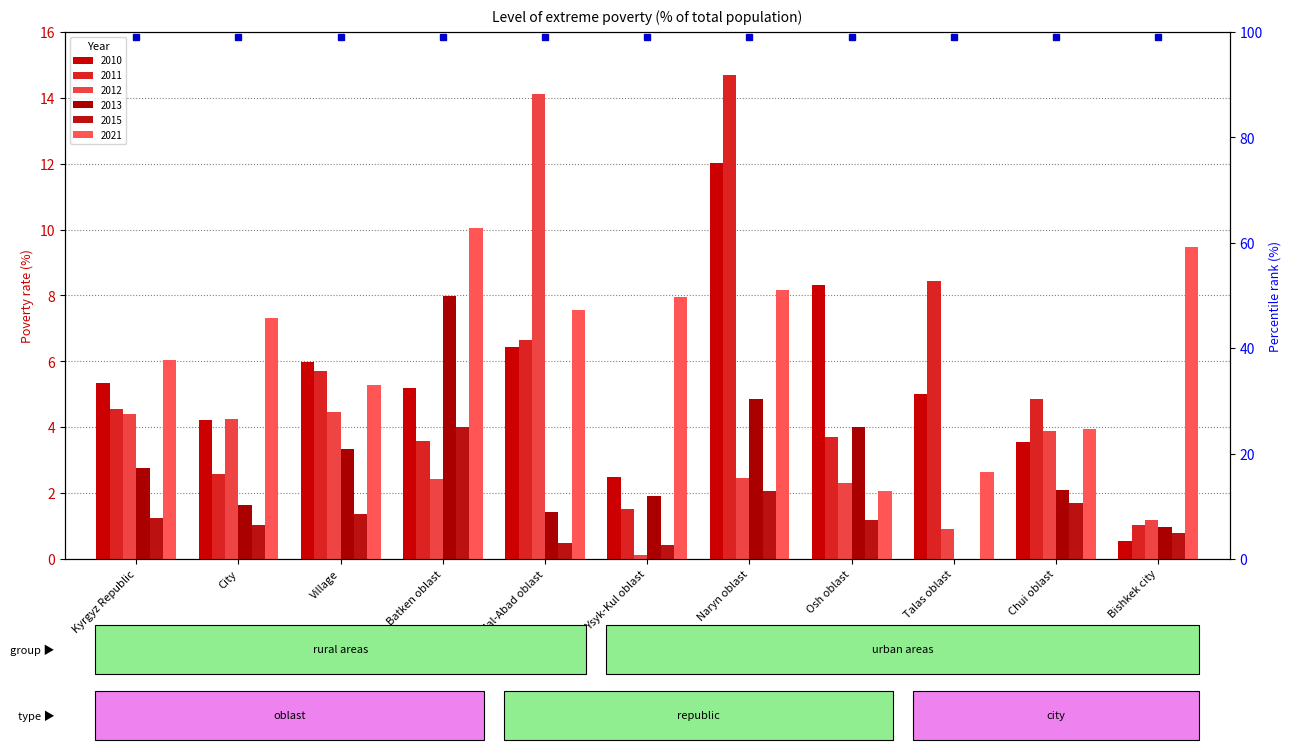

What is the total value across all series at Ysyk-Kul oblast?

14.4